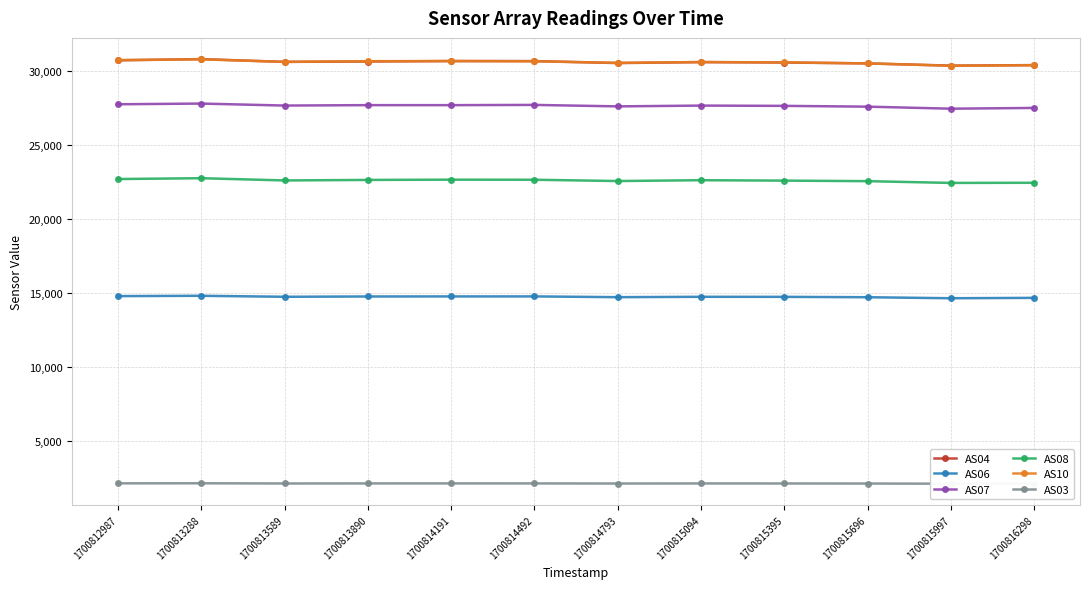

What is the average value of the AS08 series?

22589